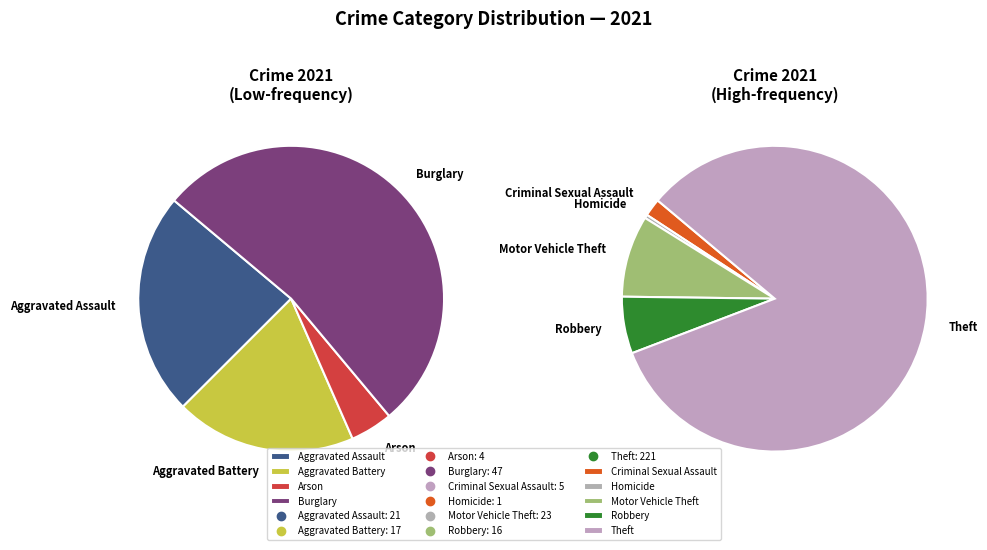

To the nearest percent, what is the combined percentage of Motor Vehicle Theft and Homicide?

7%